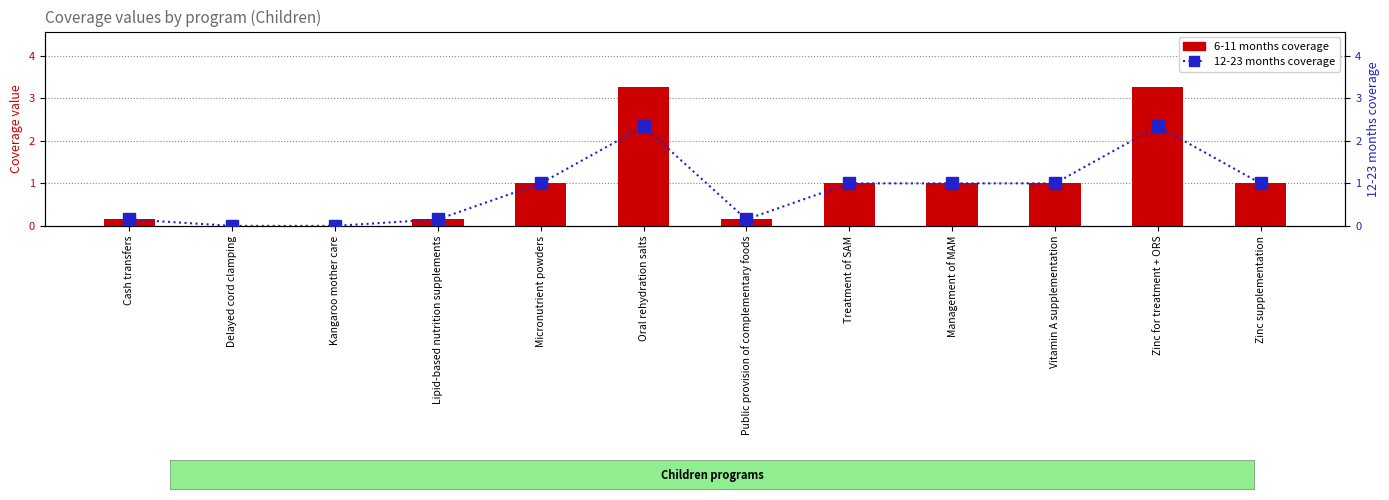

What is the difference between the maximum and minimum values in the 12-23 months series?

2.3